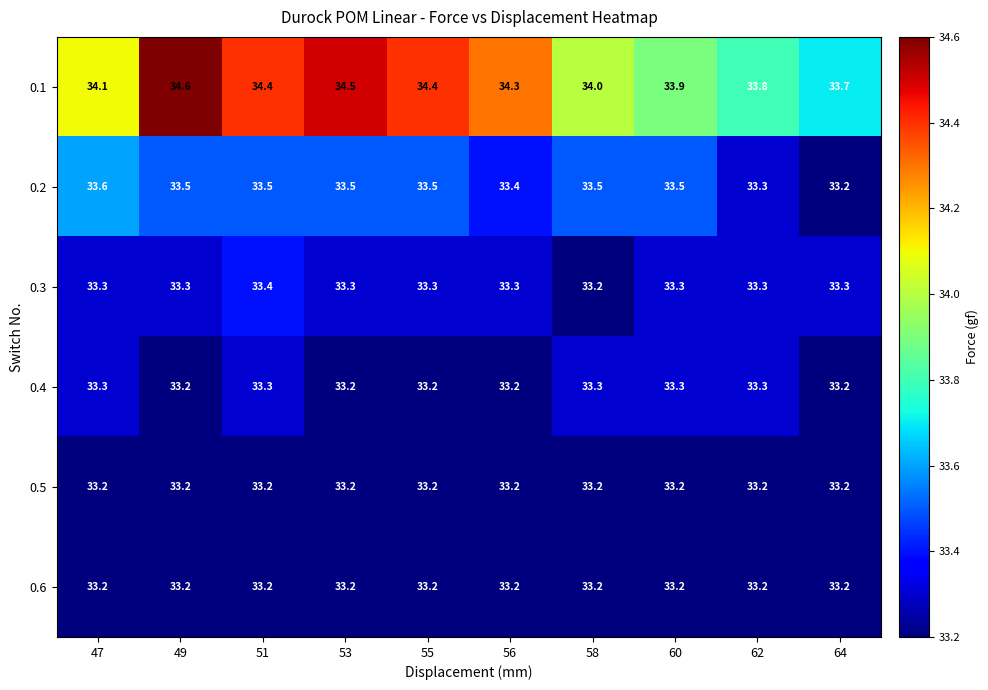

What is the greatest value displayed?

34.6